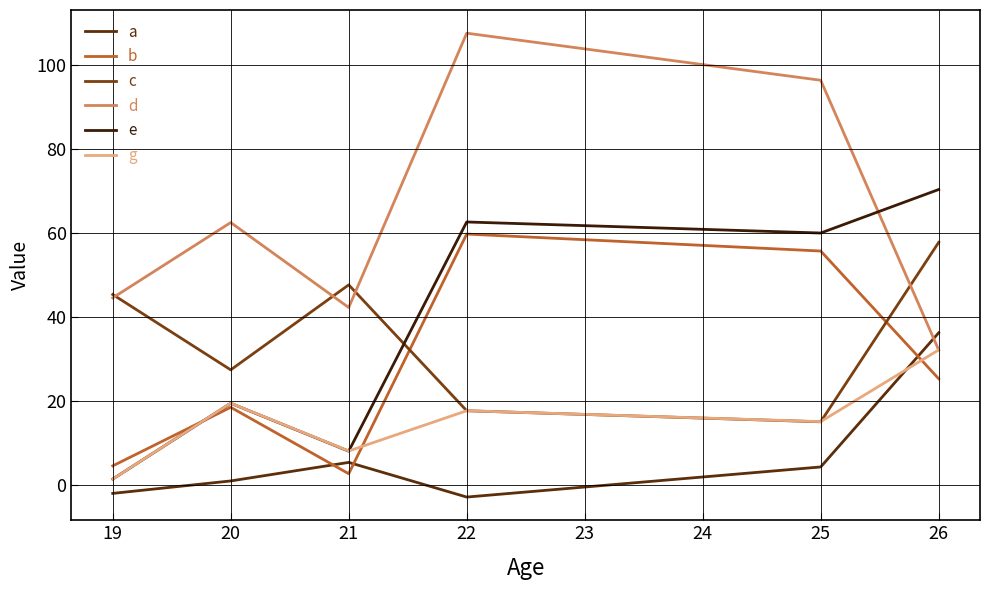

How many lines are shown in the chart?

6